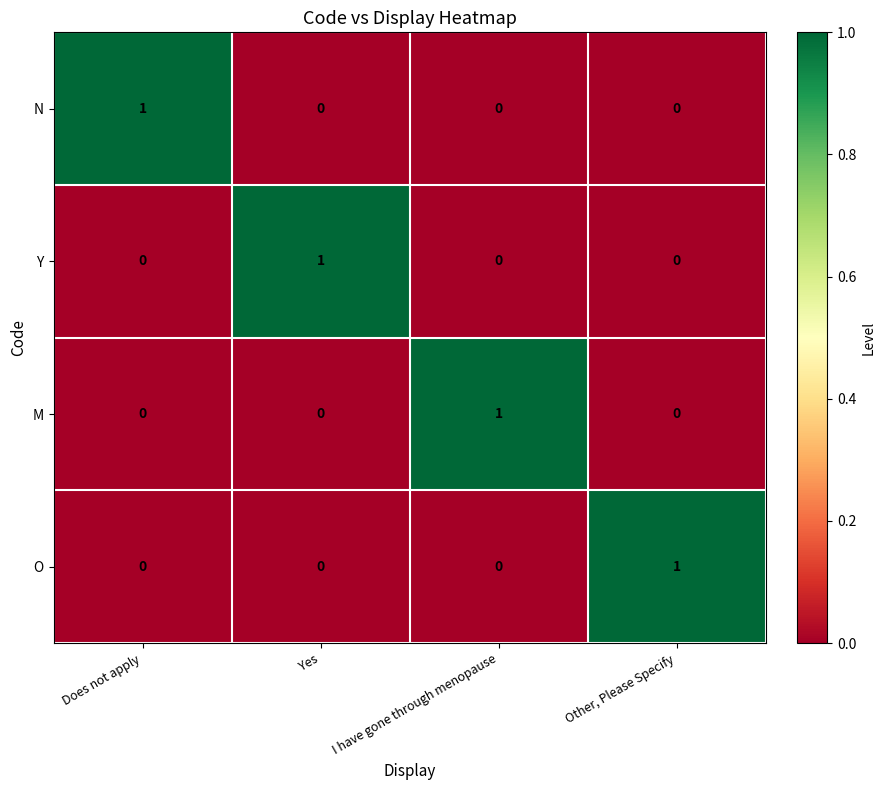

Reading left to right, what are all the values shown in this chart?

N: Does not apply=1	Yes=0	I have gone through menopause=0	Other, Please Specify=0
Y: Does not apply=0	Yes=1	I have gone through menopause=0	Other, Please Specify=0
M: Does not apply=0	Yes=0	I have gone through menopause=1	Other, Please Specify=0
O: Does not apply=0	Yes=0	I have gone through menopause=0	Other, Please Specify=1